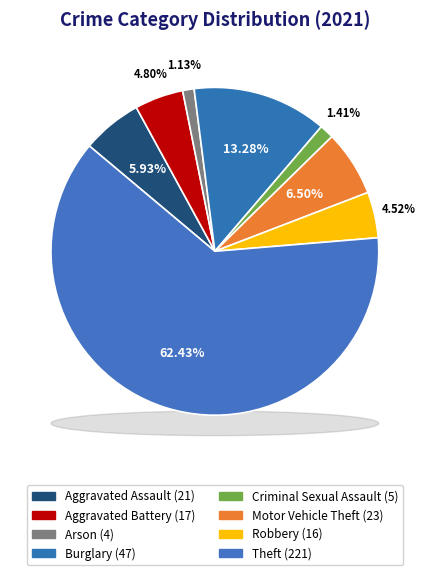

Between Aggravated Assault and Motor Vehicle Theft, which is larger?

Motor Vehicle Theft